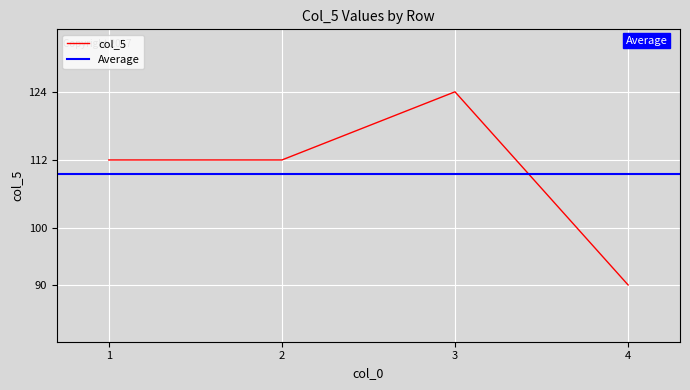

At which category does the chart reach its peak across all series?

3